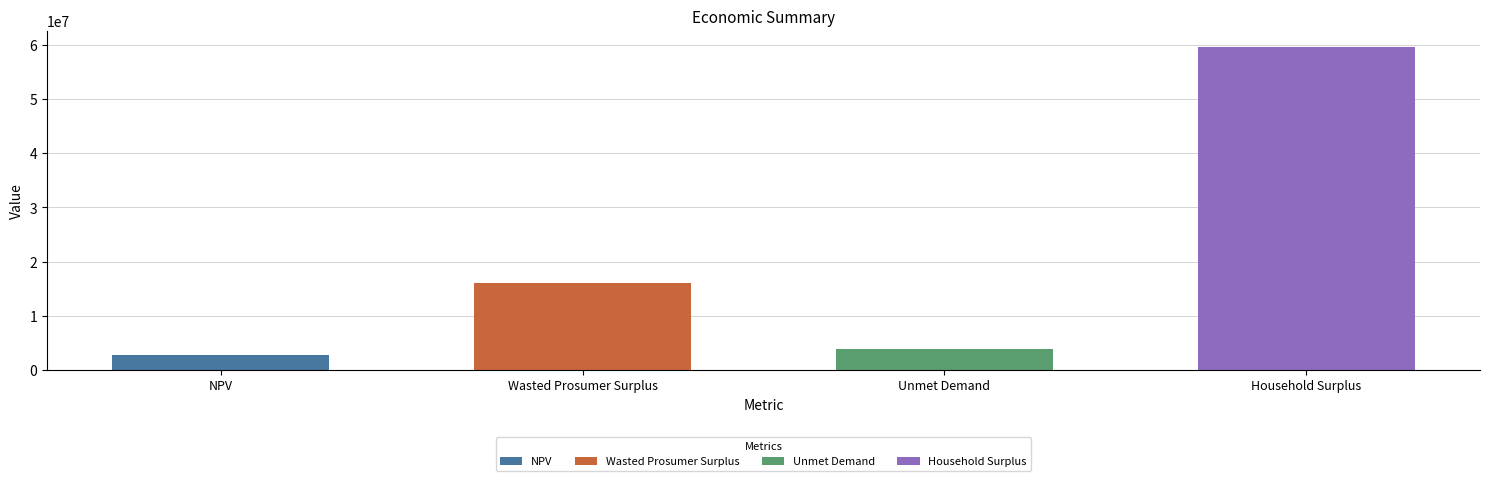

Rank the categories by value from highest to lowest.

Household Surplus, Wasted Prosumer Surplus, Unmet Demand, NPV